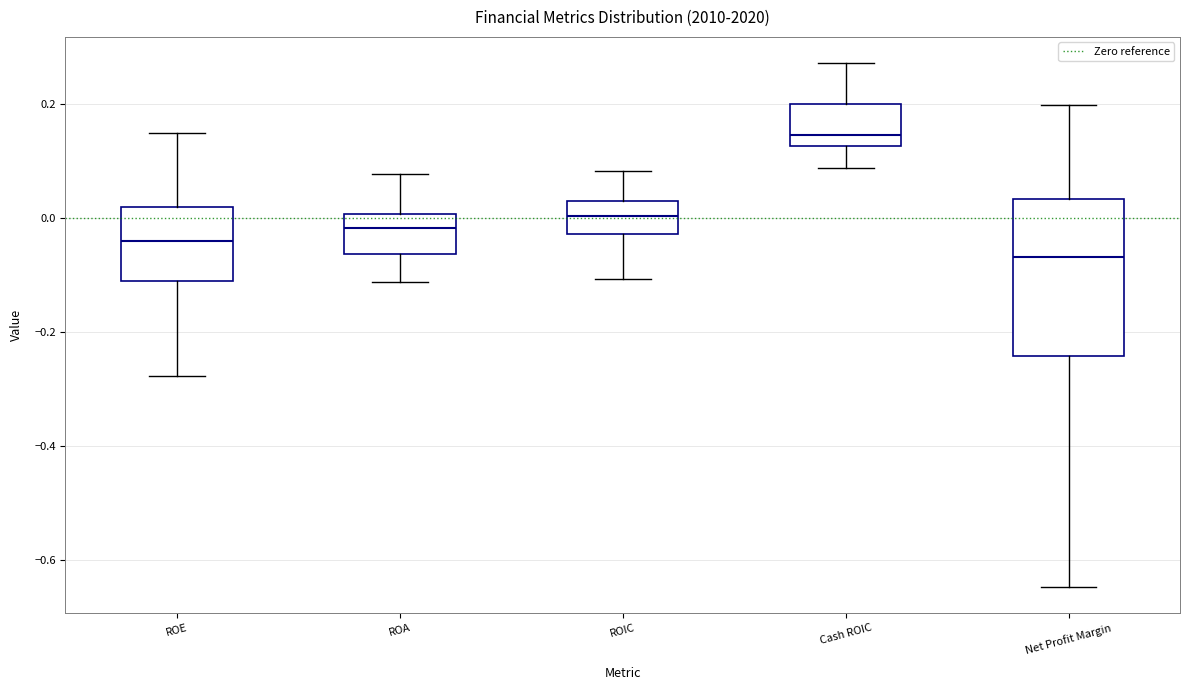

Which box's median line is the lowest?

Net Profit Margin